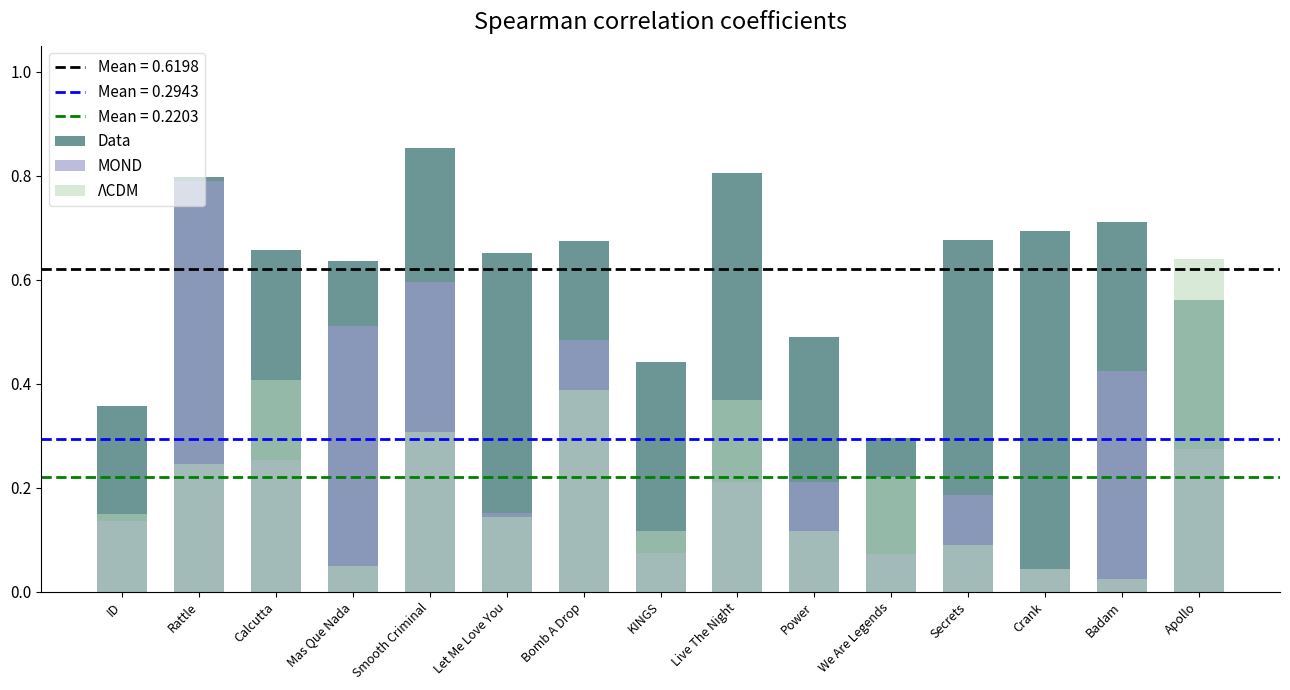

At which category does the chart reach its minimum across all series?

Badam